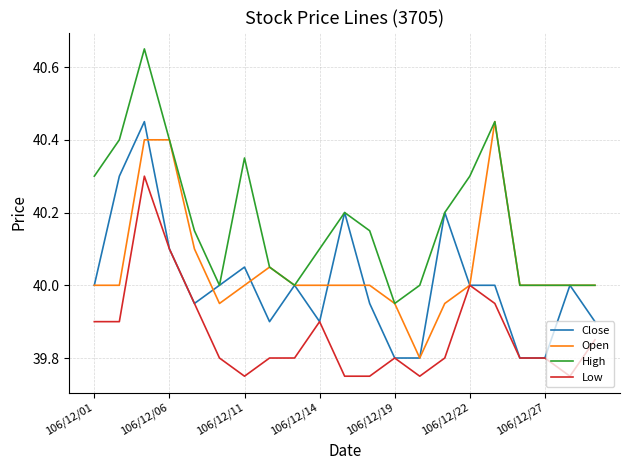

True or false: Low and High intersect in this chart.

False